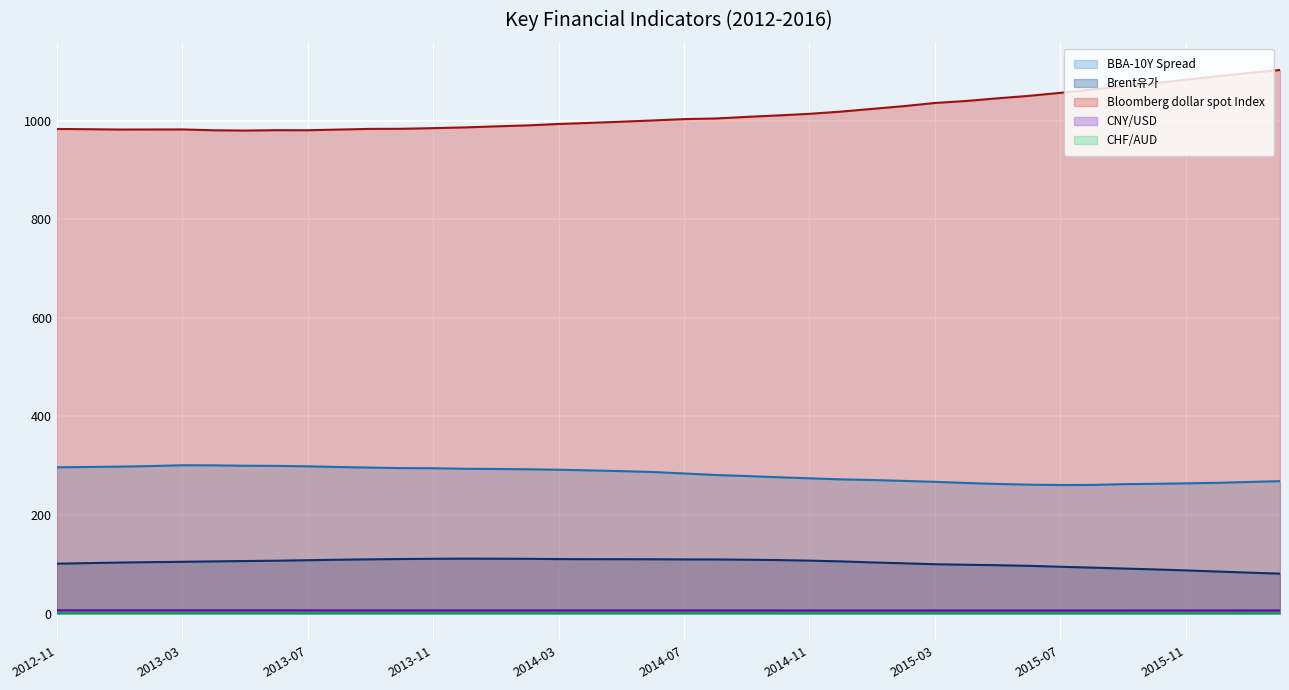

How many values in the BBA-10Y Spread series exceed 287?

20